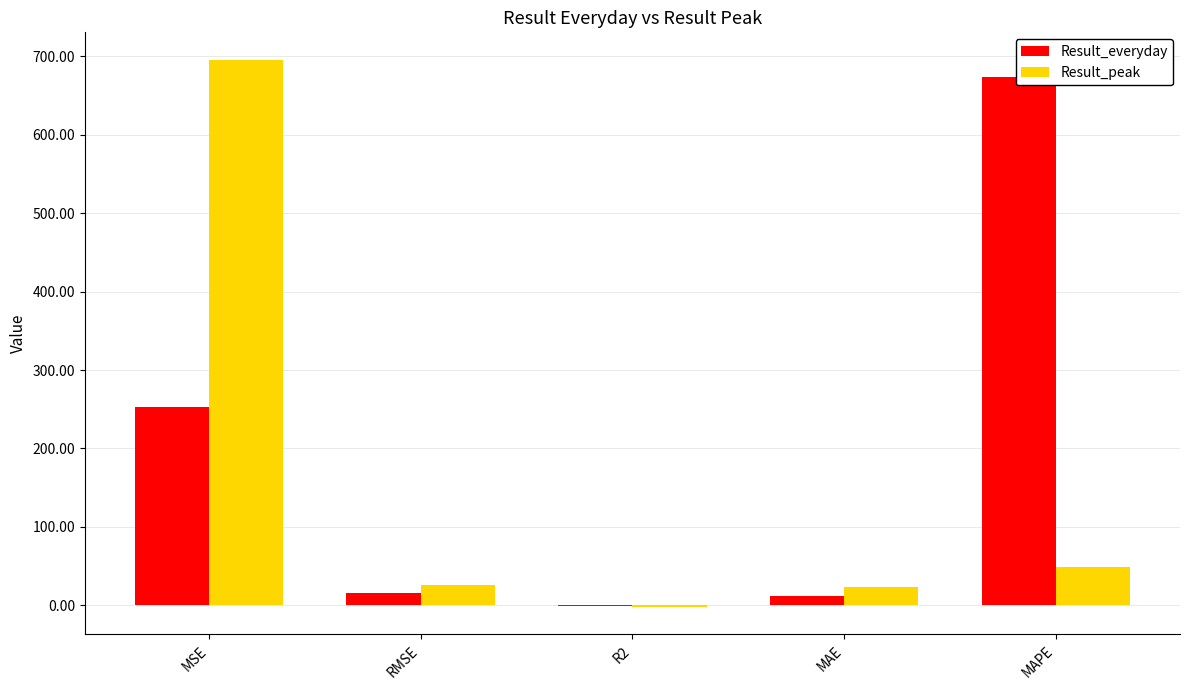

How many values in the Result_everyday series exceed 15?

3